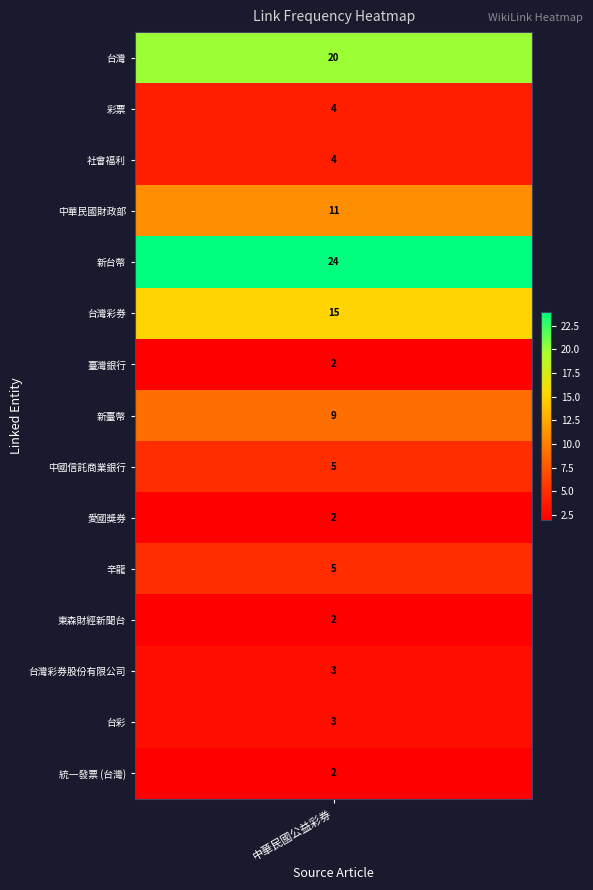

What is the sum of all 台灣彩券 values?

15